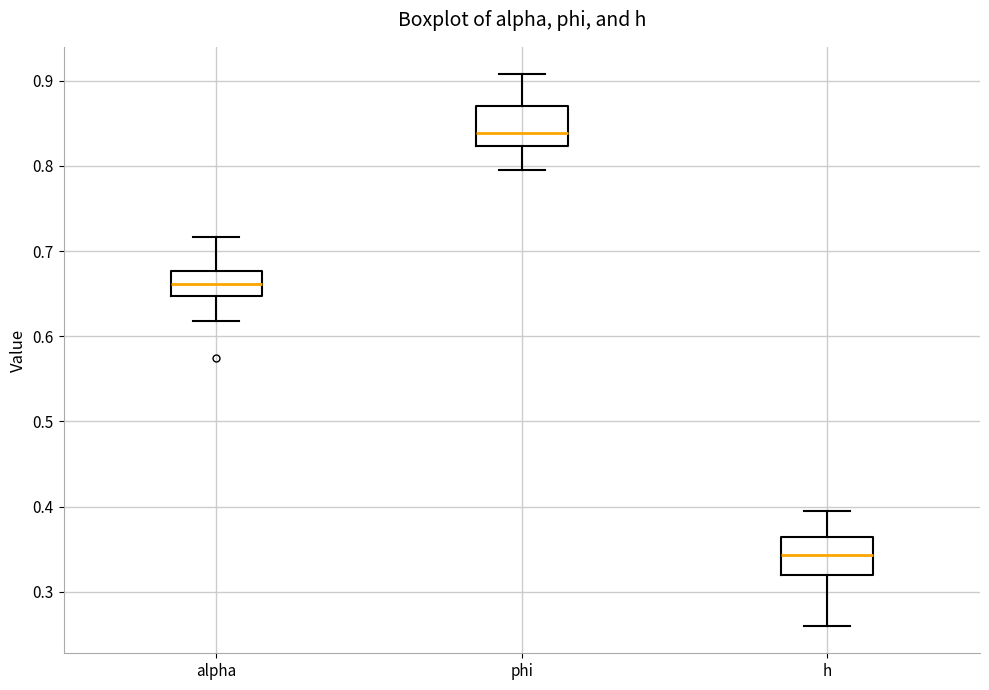

Reading left to right, read every box against the y-axis: the position of its median line, the range the box covers, and the ends of its whiskers. The values are not printed on the chart, so give them approximately, as read against the axis.

alpha: median 0.66, box 0.65 to 0.68, whiskers 0.62 to 0.72
phi: median 0.84, box 0.82 to 0.87, whiskers 0.80 to 0.91
h: median 0.34, box 0.32 to 0.36, whiskers 0.26 to 0.39